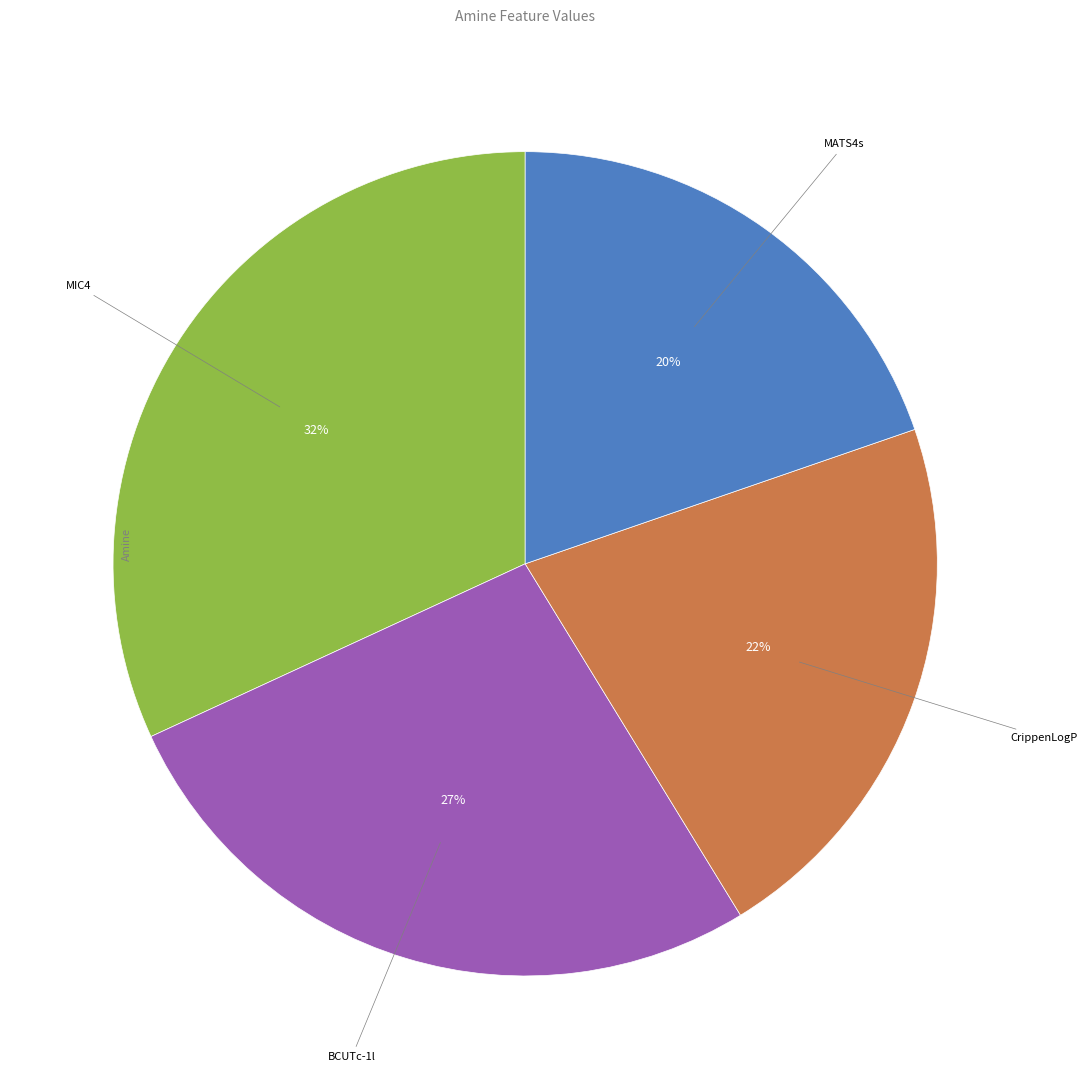

To the nearest percent, what is the average slice percentage?

25%